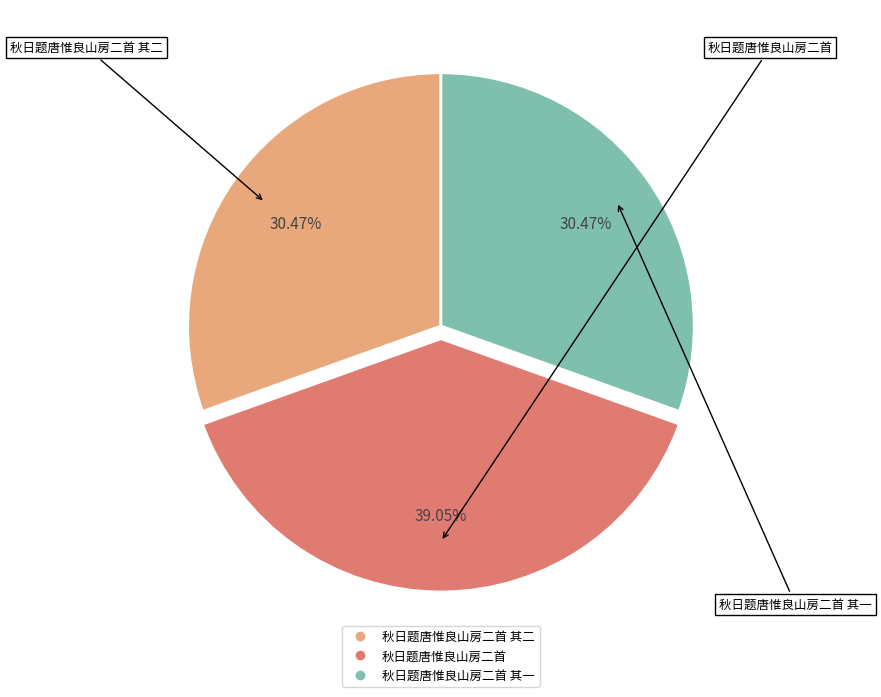

To the nearest percent, what is the average slice percentage?

33%